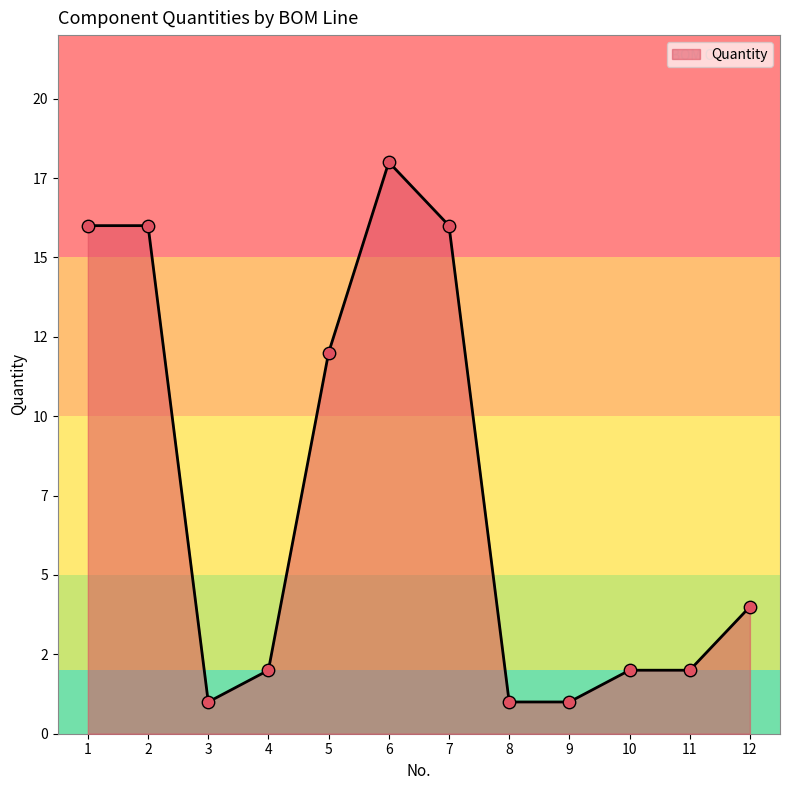

What is the ratio of the value at 1 to the value at 4?

8.0